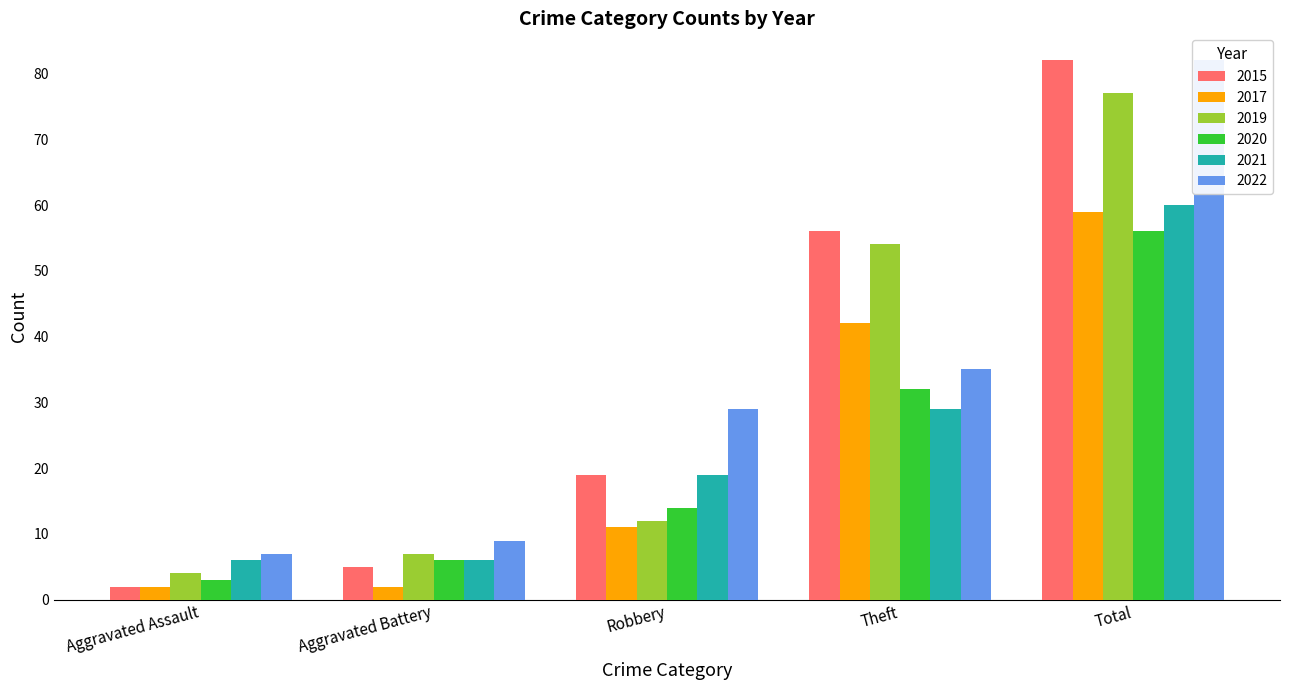

Rank the series by their maximum value, from lowest to highest.

2020, 2017, 2021, 2019, 2015, 2022